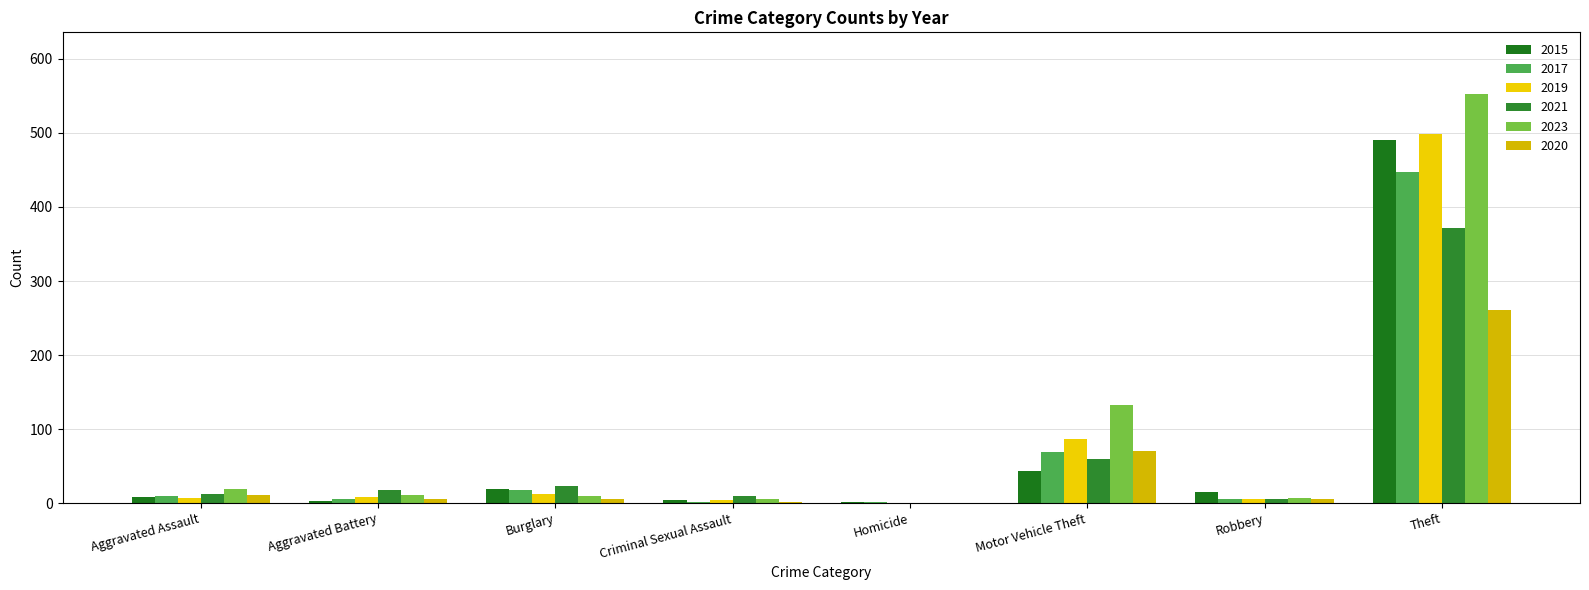

What is the label of the 1st bar from the right?

Theft